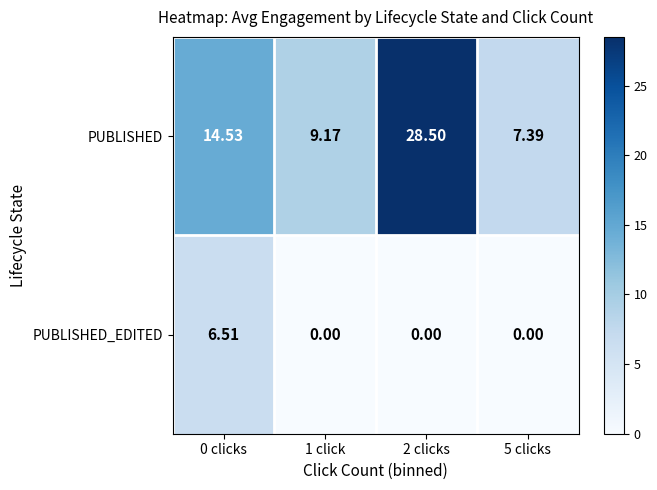

Rank the series at 1 click from lowest to highest value.

PUBLISHED_EDITED, PUBLISHED